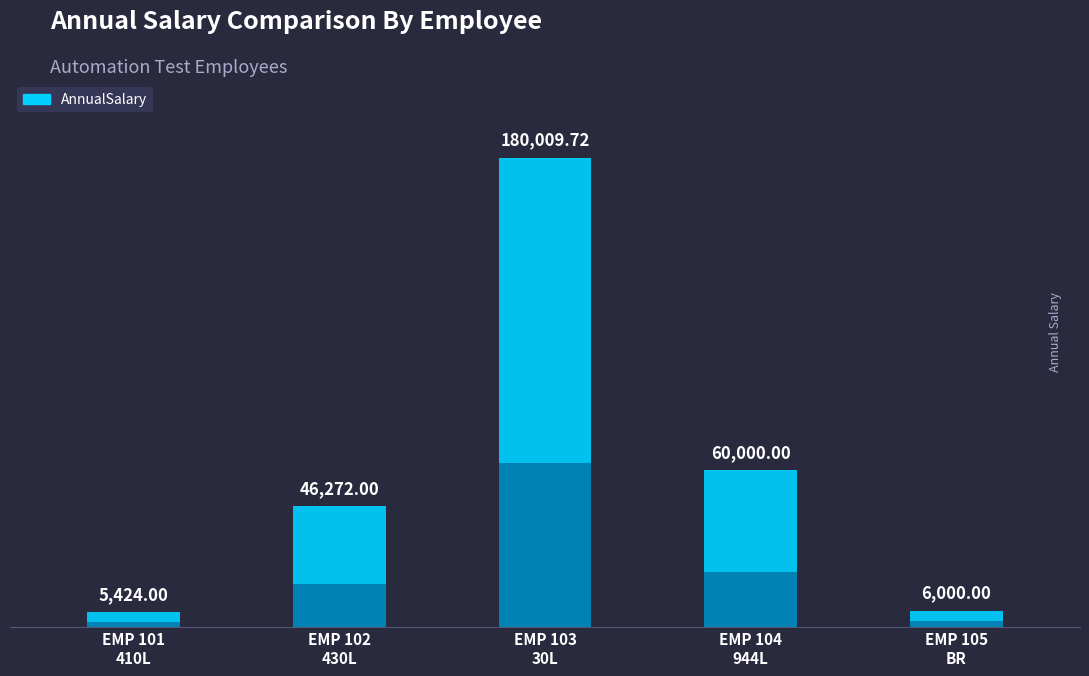

At which category does the chart reach its peak across all series?

EMP 103
30L